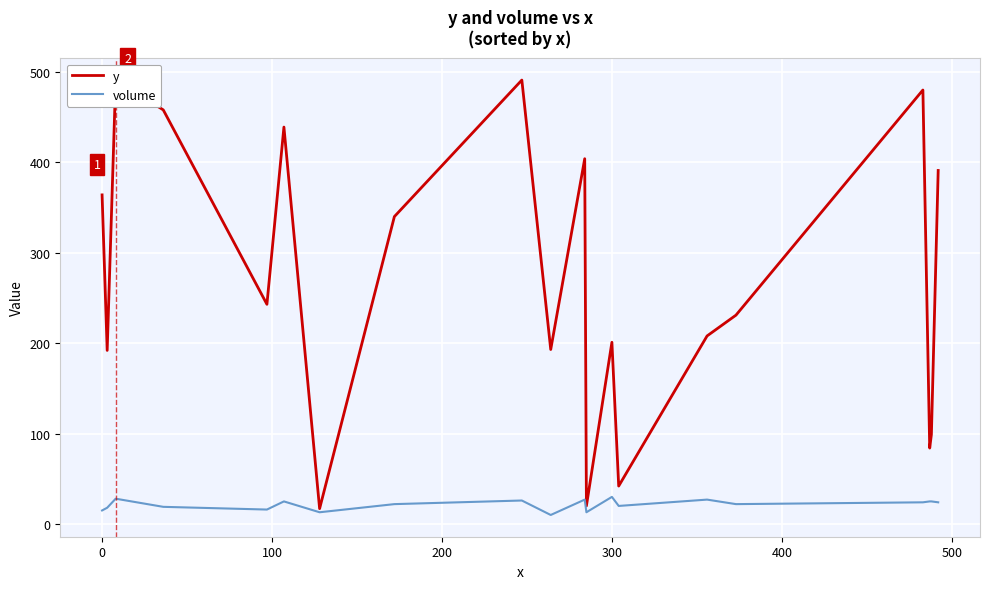

What is the highest value of the volume series?

30